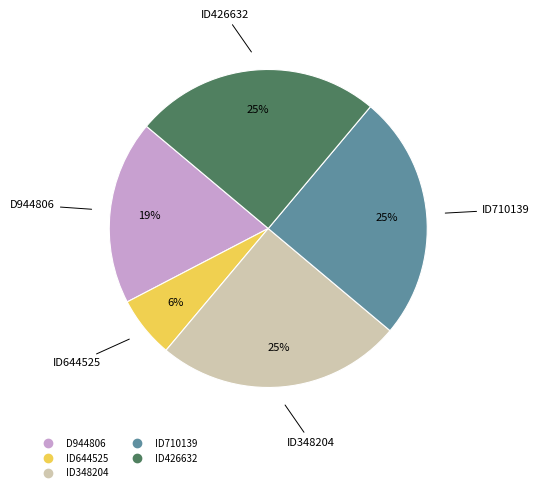

To the nearest percent, what percentage of the pie is D944806?

19%